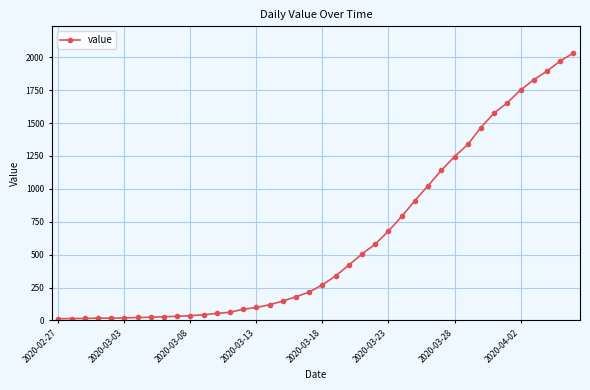

How many data points are less than 271?

20